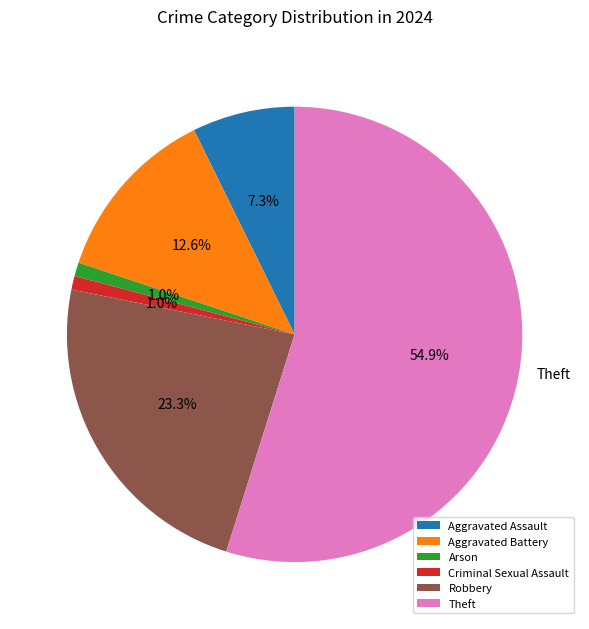

Does Aggravated Battery represent more than half of the total?

No